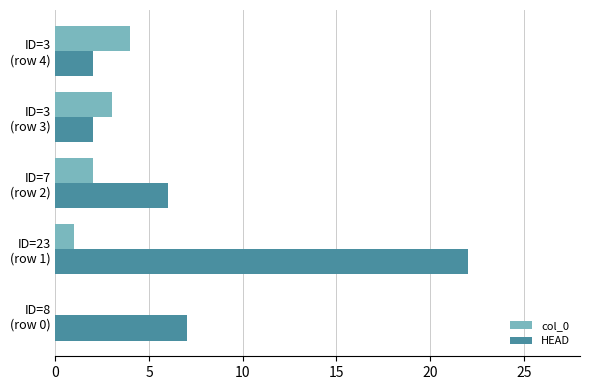

What is the sum of all HEAD values?

39